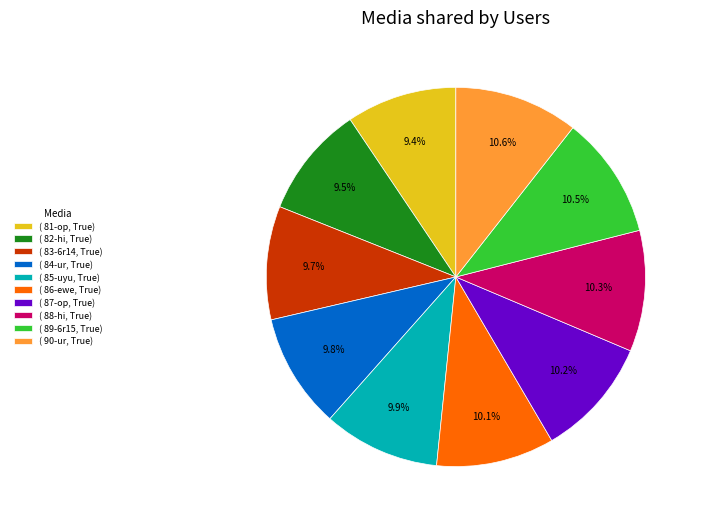

Between ( 81-op, True) and ( 86-ewe, True), which is larger?

( 86-ewe, True)